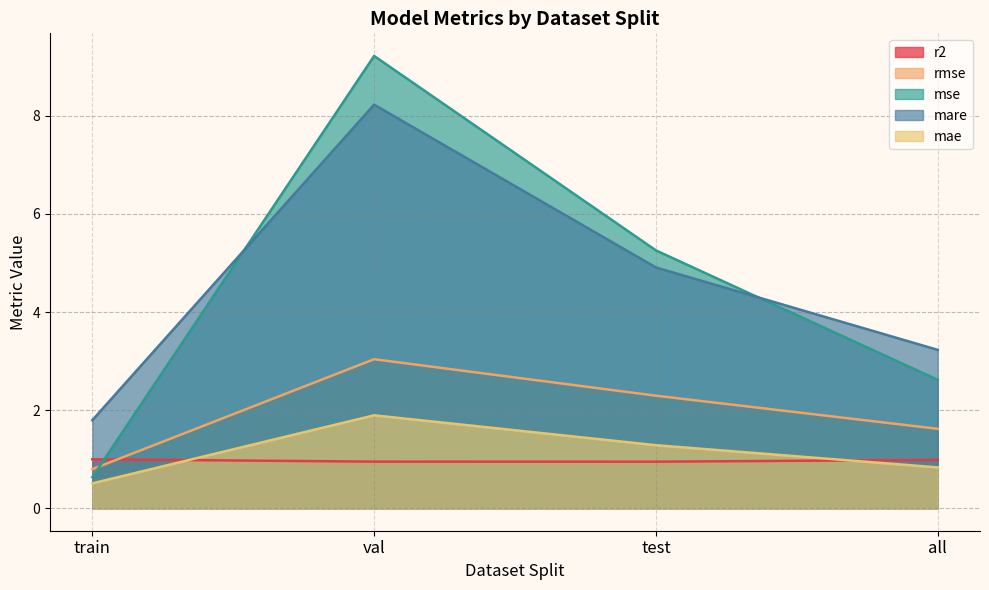

After their last crossing, which series has the higher values: r2 or mae?

r2